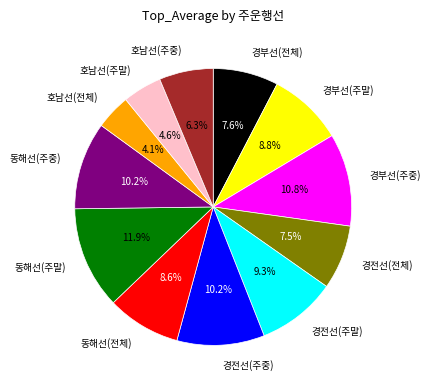

To the nearest percent, what is the difference between the 경전선(주중) and 경전선(주말) slice percentages?

1%